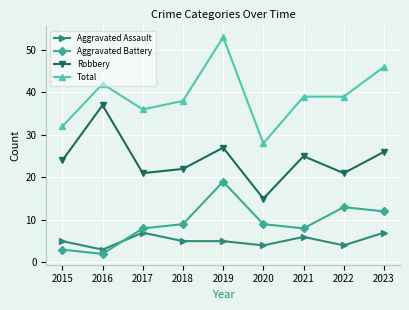

How many distinct data groups are displayed?

4